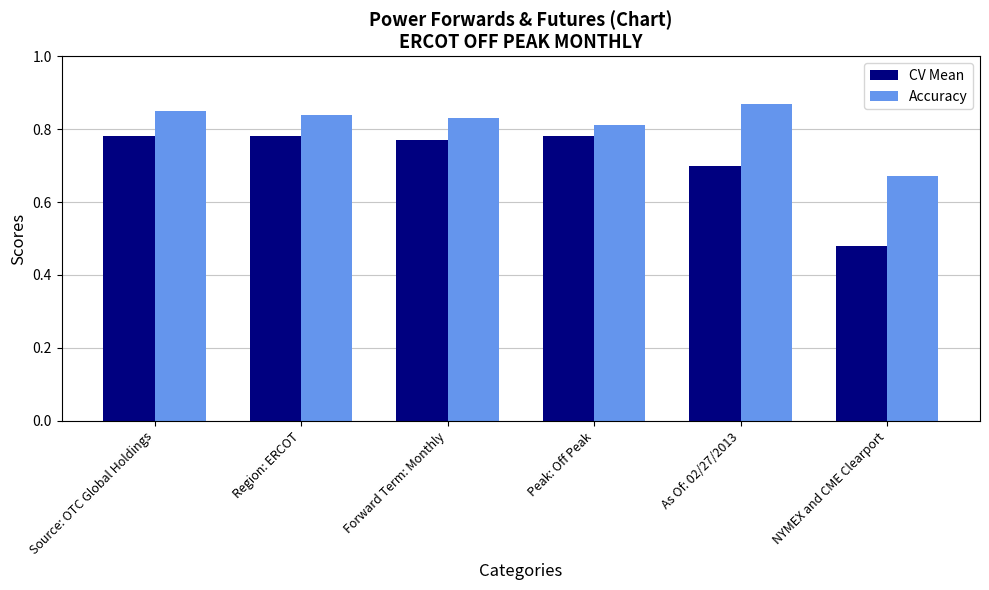

How many groups of bars are there?

6